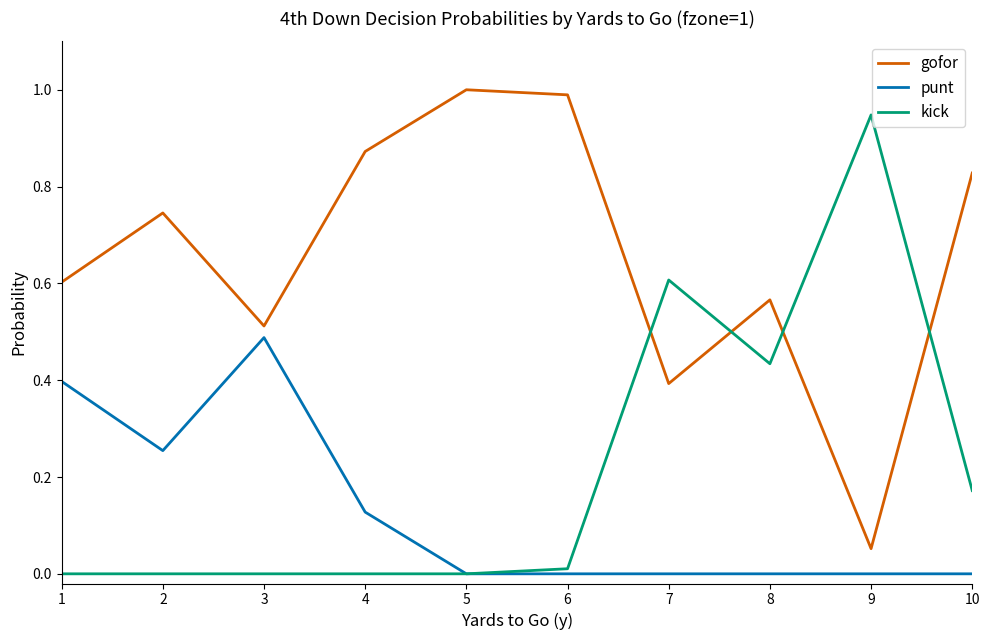

Which series has the largest total across all categories?

gofor